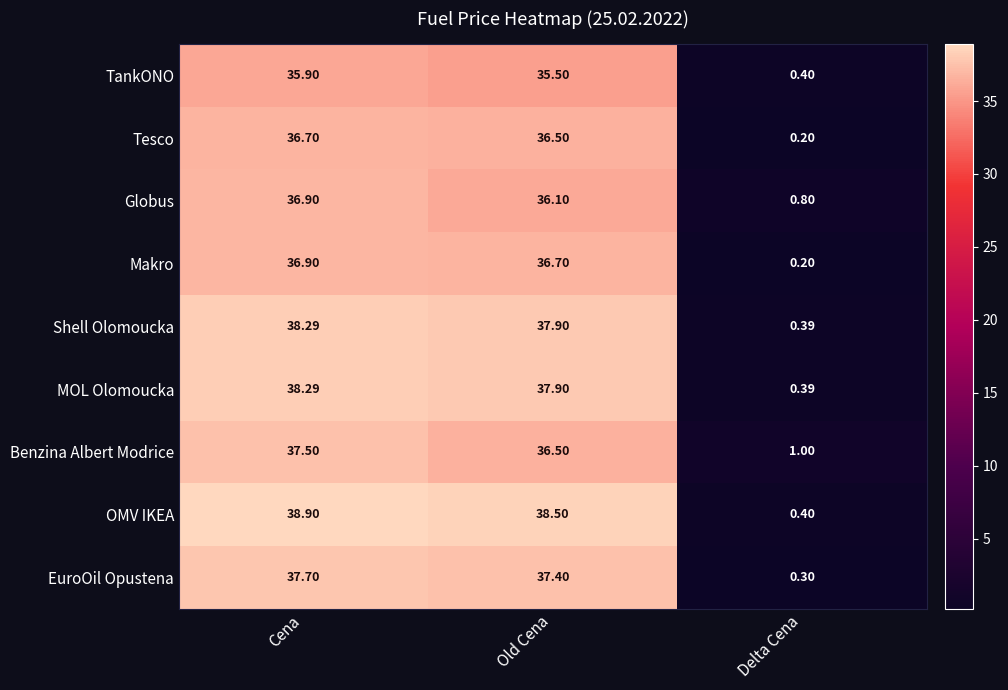

At which label does TankONO first exceed 35?

Cena